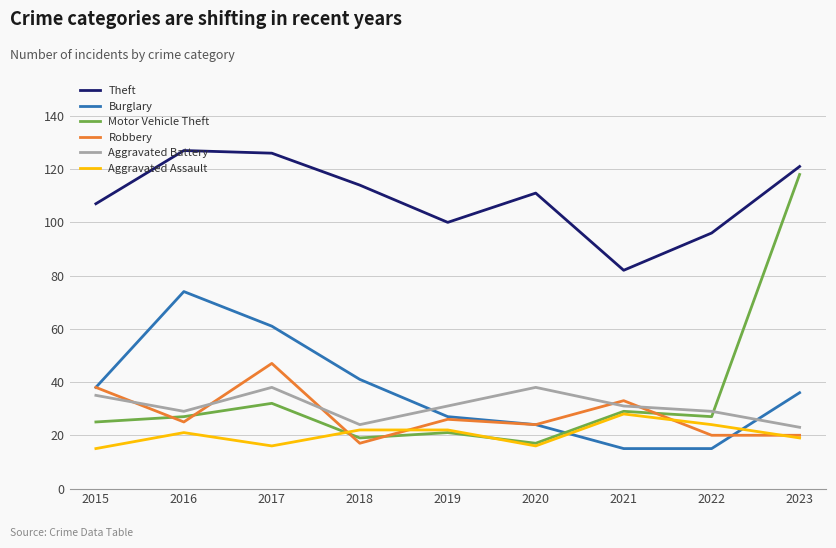

What is the greatest value displayed?

127